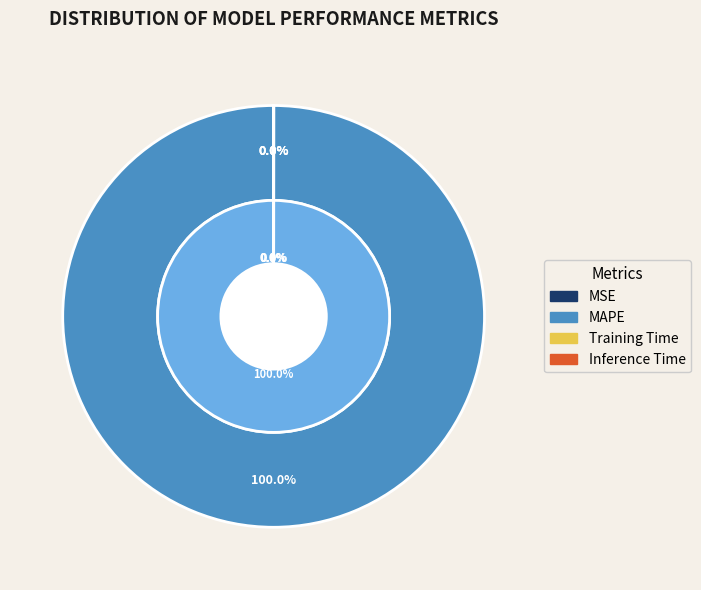

Is it true that MAPE is 100% of the pie?

True